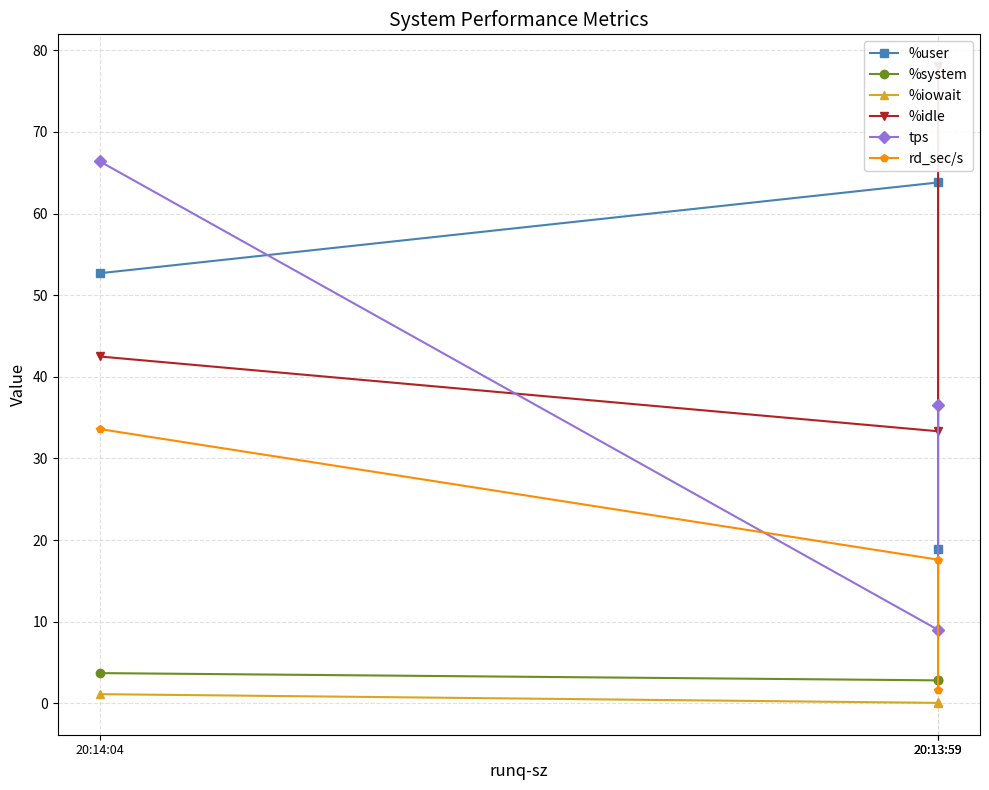

What is the difference between the maximum and minimum values in the %user series?

44.9